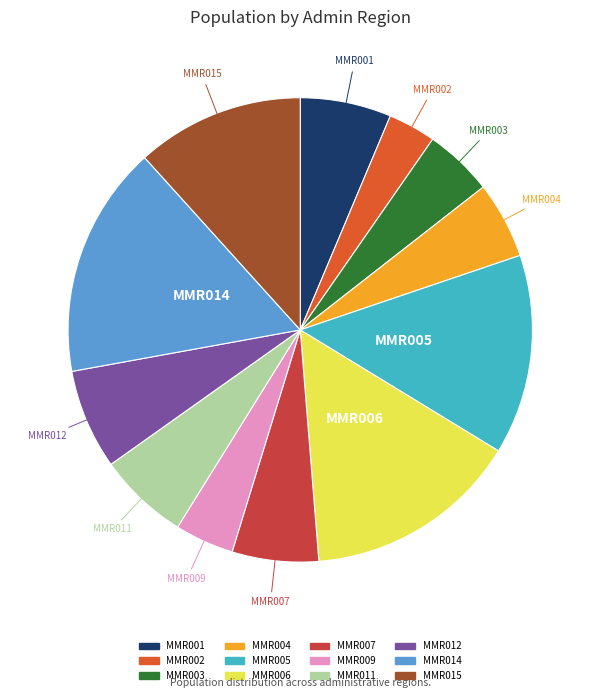

How many slices are in this pie chart?

12